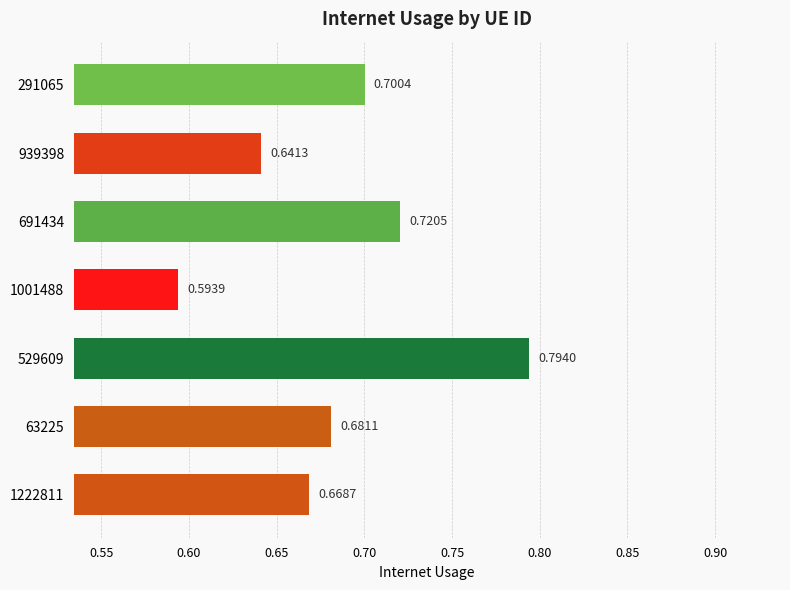

Rank the categories by value from highest to lowest.

529609, 691434, 291065, 63225, 1222811, 939398, 1001488